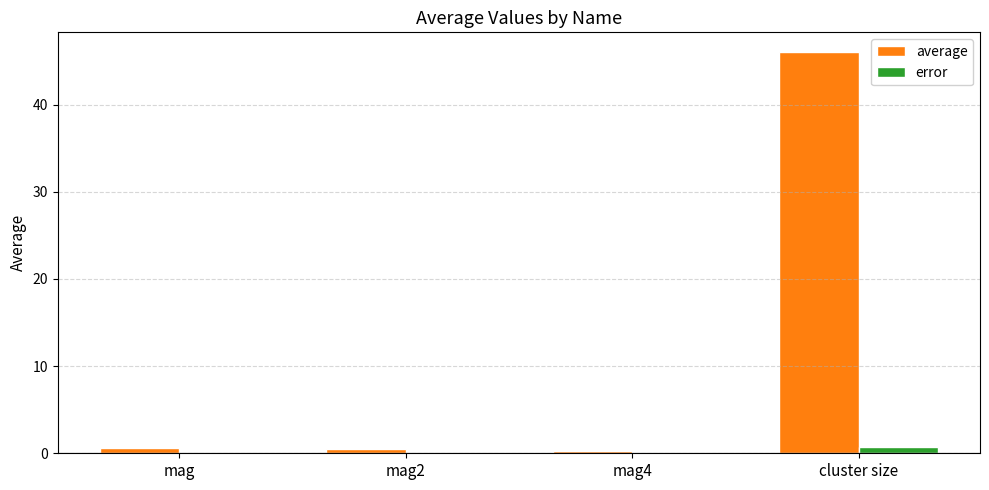

True or false: error has a value of 0.0 at mag4.

True